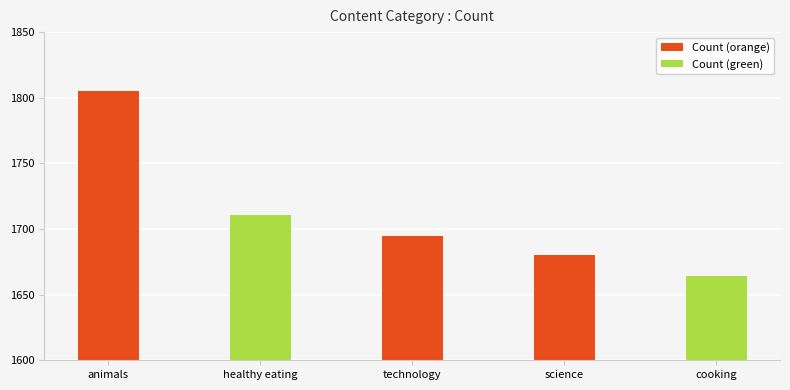

True or false: the data shows 2483 at technology.

False